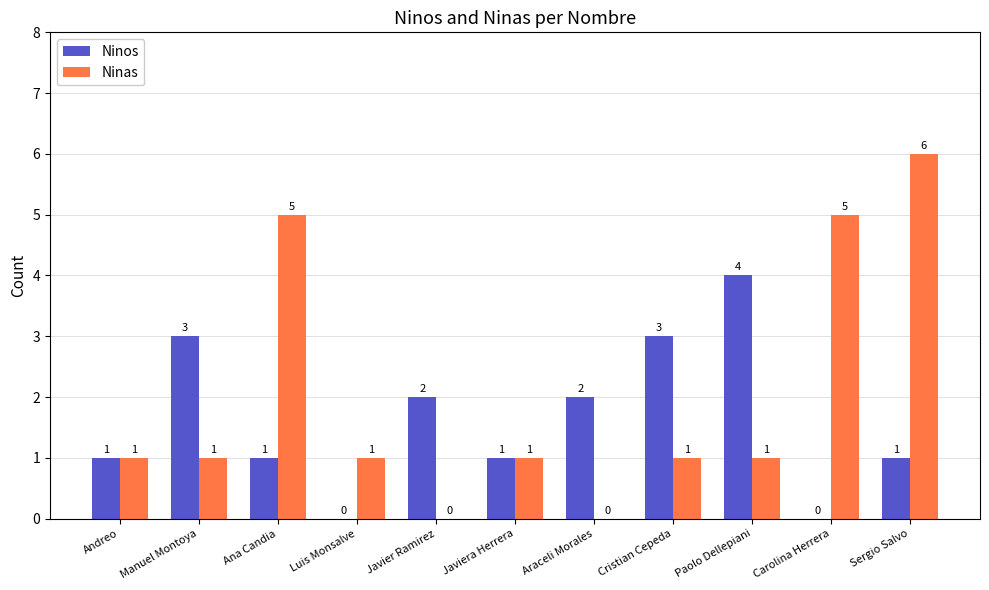

Read the Ninos value at Manuel Montoya.

3